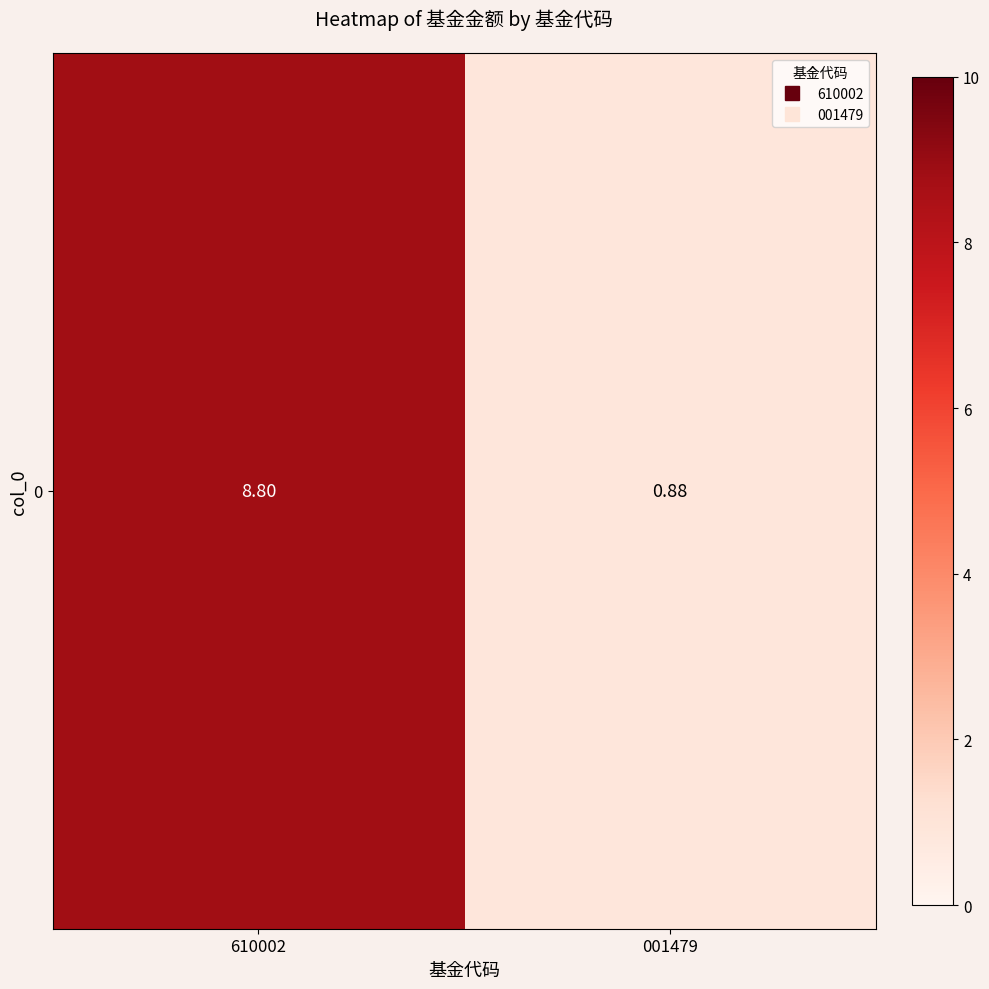

What is the change in value from 610002 to 001479?

-7.9